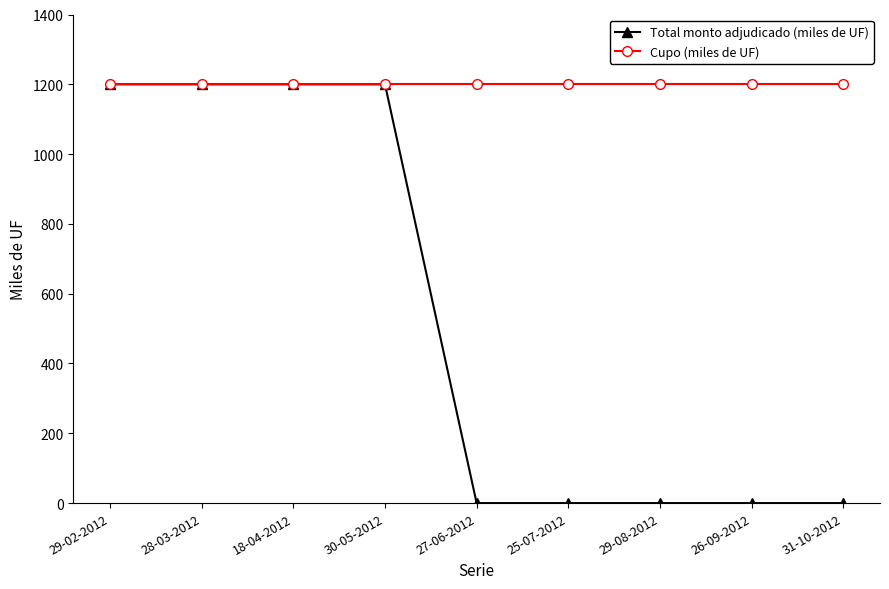

What is the sum of the Total monto adjudicado (miles de UF) values at 18-04-2012 and 26-09-2012?

1200